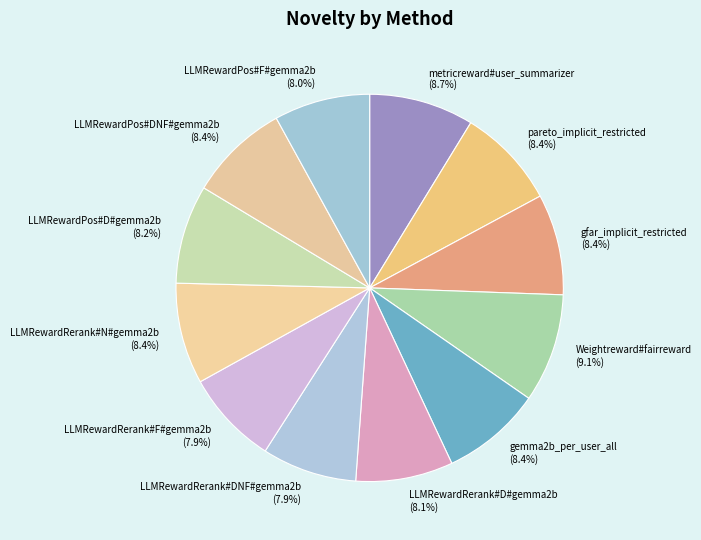

Count the number of slices in the pie.

12